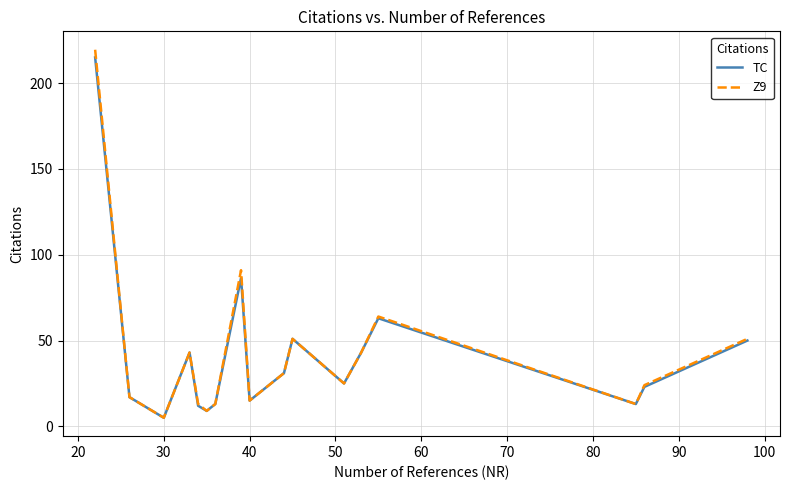

Rank the series by their maximum value, from lowest to highest.

TC, Z9